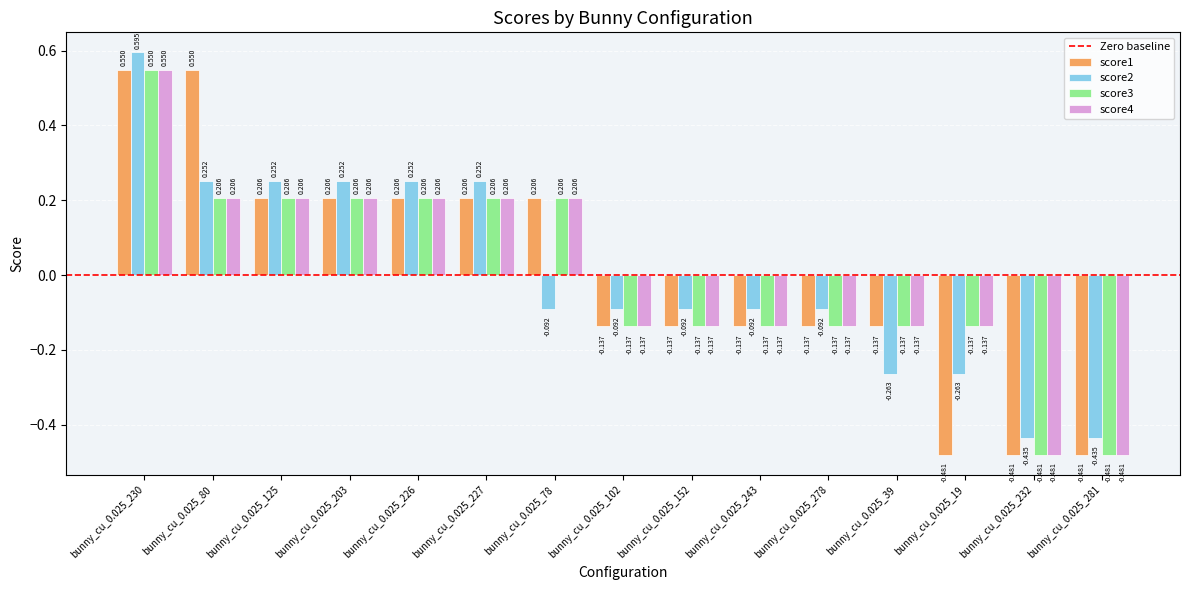

Is the value of score2 at bunny_cu_0.025_278 greater than the value of score1 at bunny_cu_0.025_230?

No